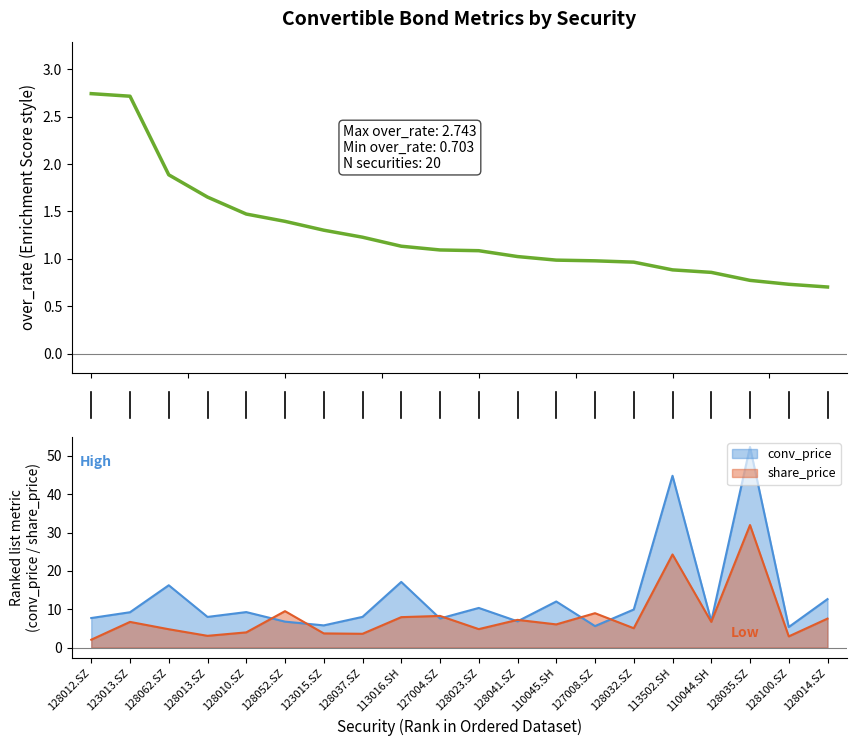

What is the smallest value displayed?

0.7